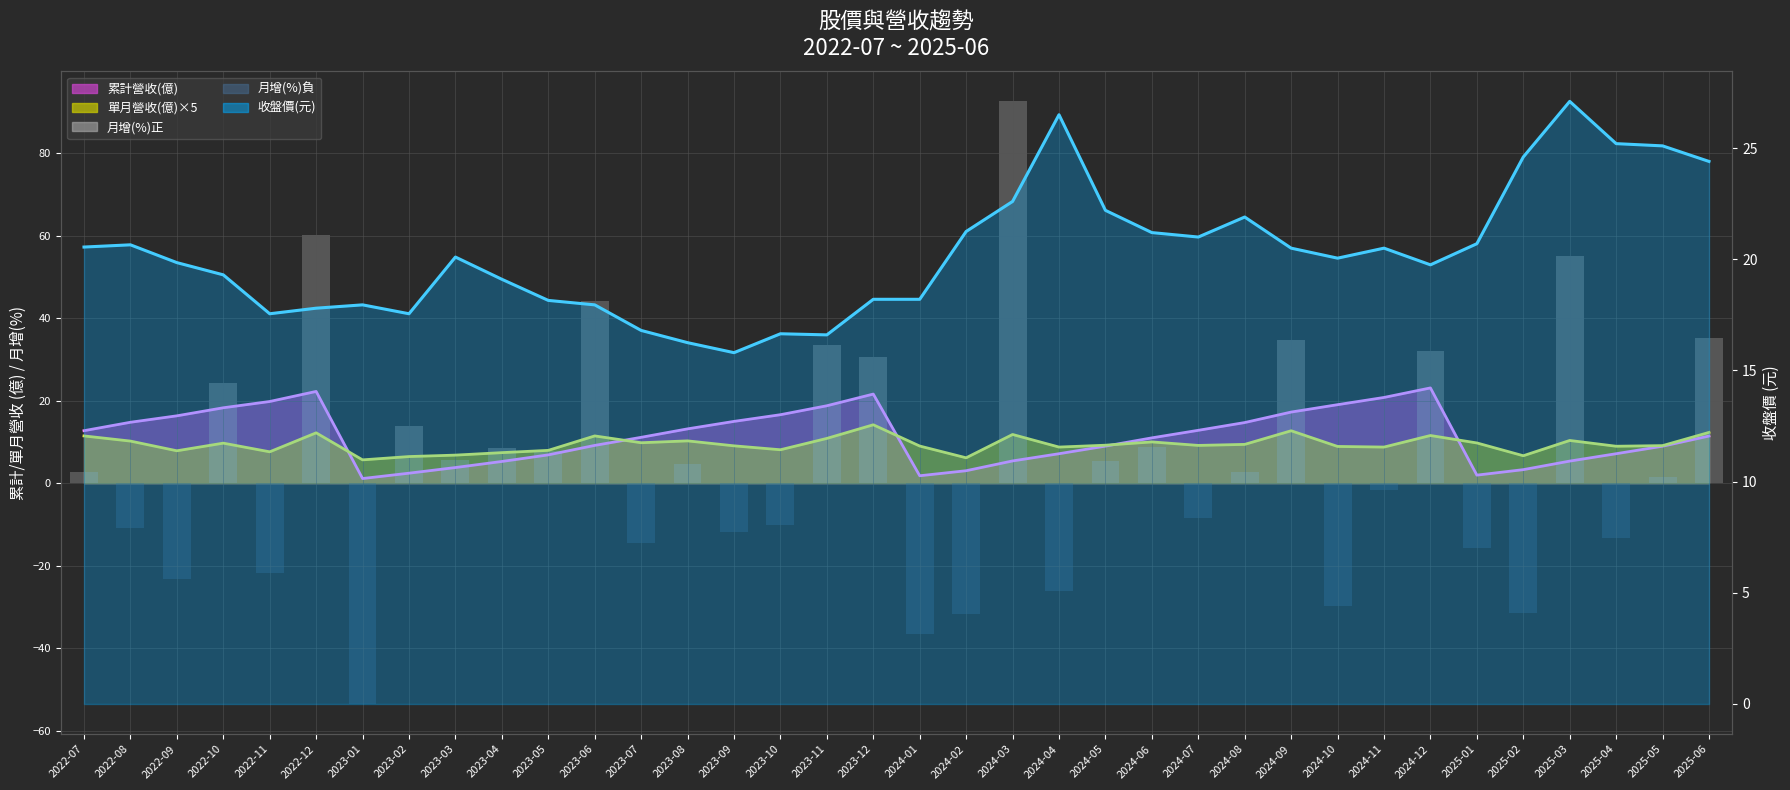

Between 2024-05 and 2024-12, which series saw the biggest shift?

月增(%)正